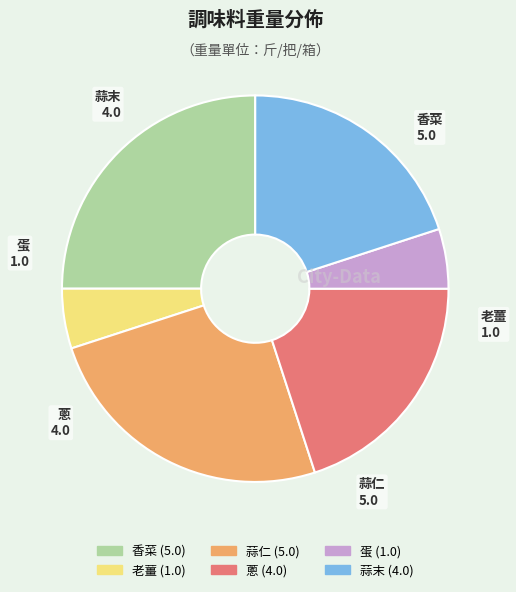

How many segments does this pie chart have?

6